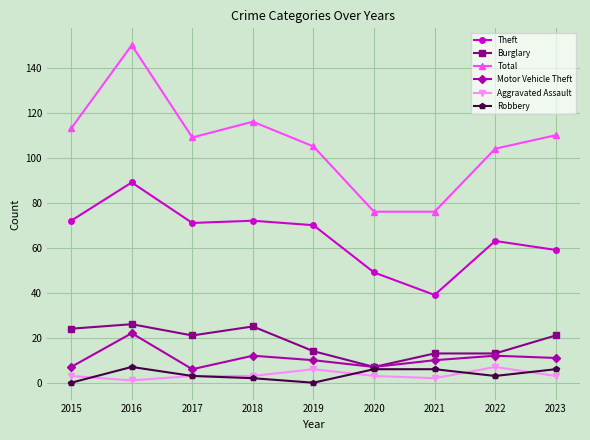

How many categories are shown in the chart?

9